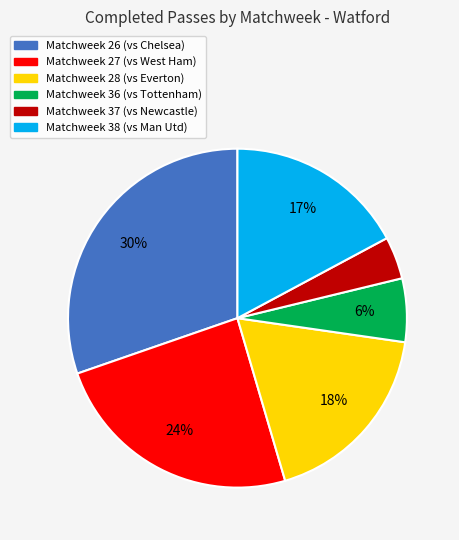

Which slice is the smallest?

Matchweek 37